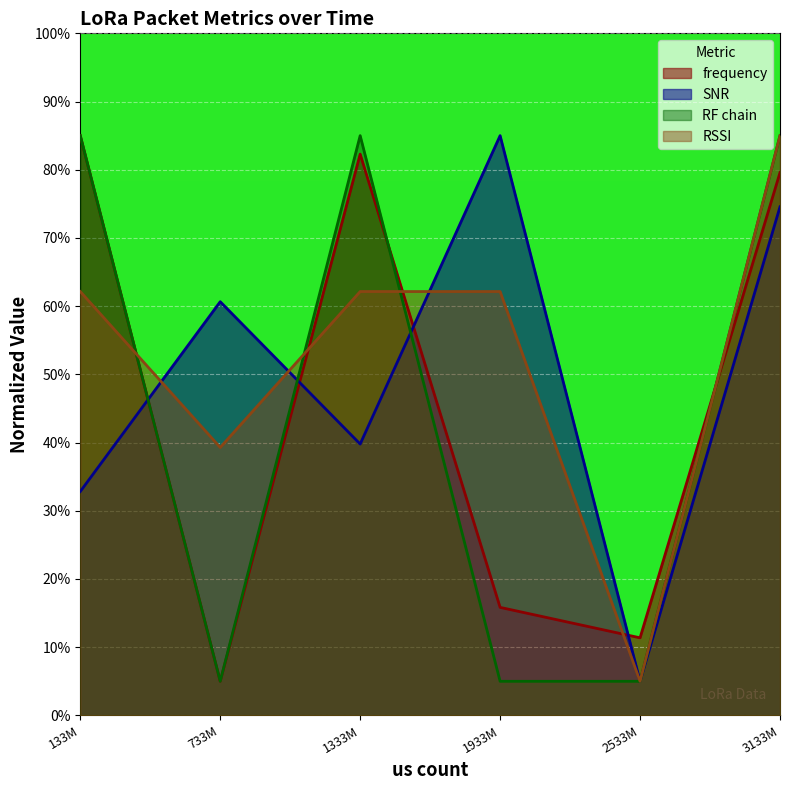

True or false: RSSI has a value of 86.9 at 1933M.

False